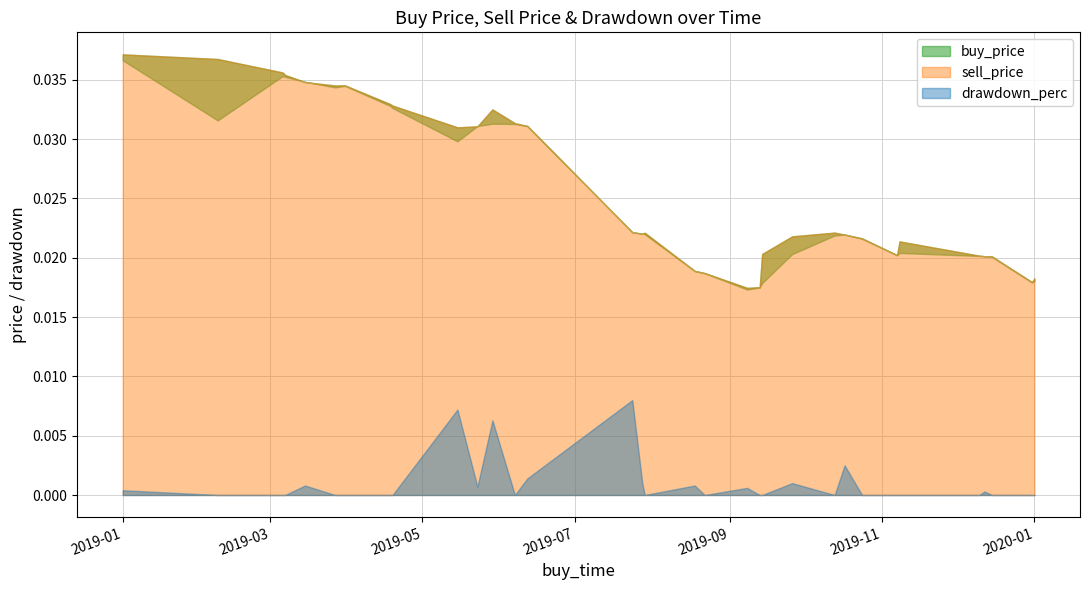

Which series ends up on top after the final intersection of drawdown_perc and sell_price?

sell_price